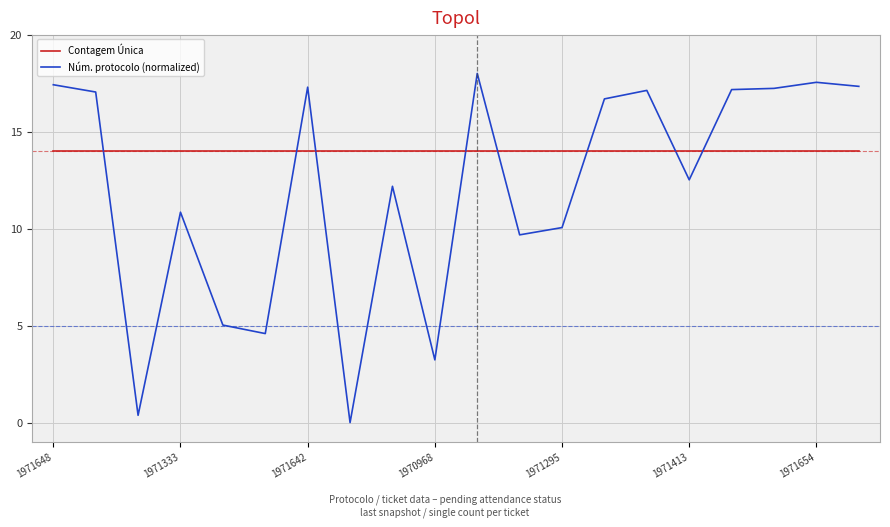

Which series has the largest total across all categories?

Contagem Única